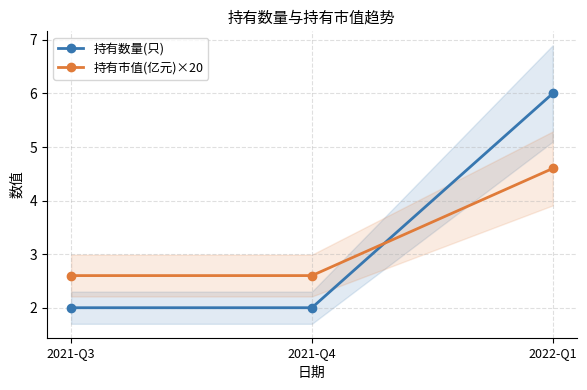

Count the number of data series in this chart.

2